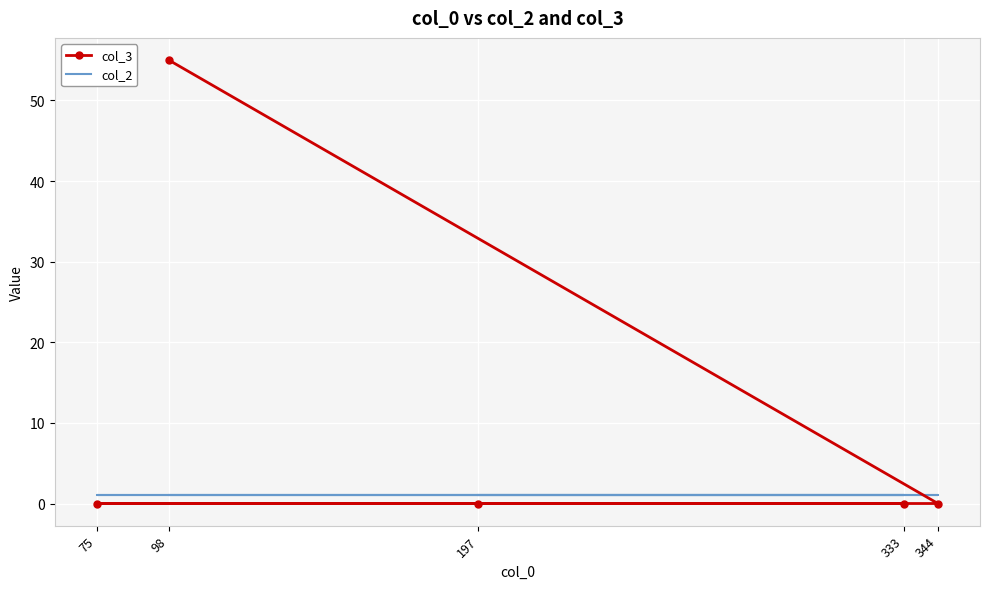

Reading right to left, what are all the values shown in this chart?

col_3: 197=0	333=0	75=0	344=0	98=55
col_2: 197=1	333=1	75=1	344=1	98=1